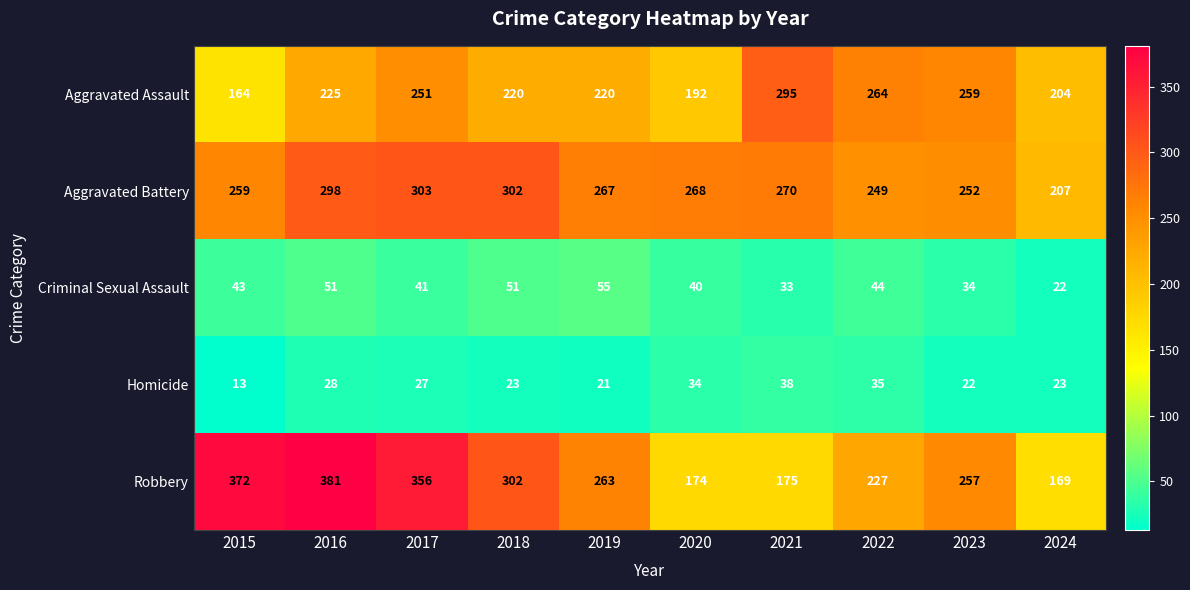

List the labels in order of Aggravated Battery value, largest first.

2017, 2018, 2016, 2021, 2020, 2019, 2015, 2023, 2022, 2024